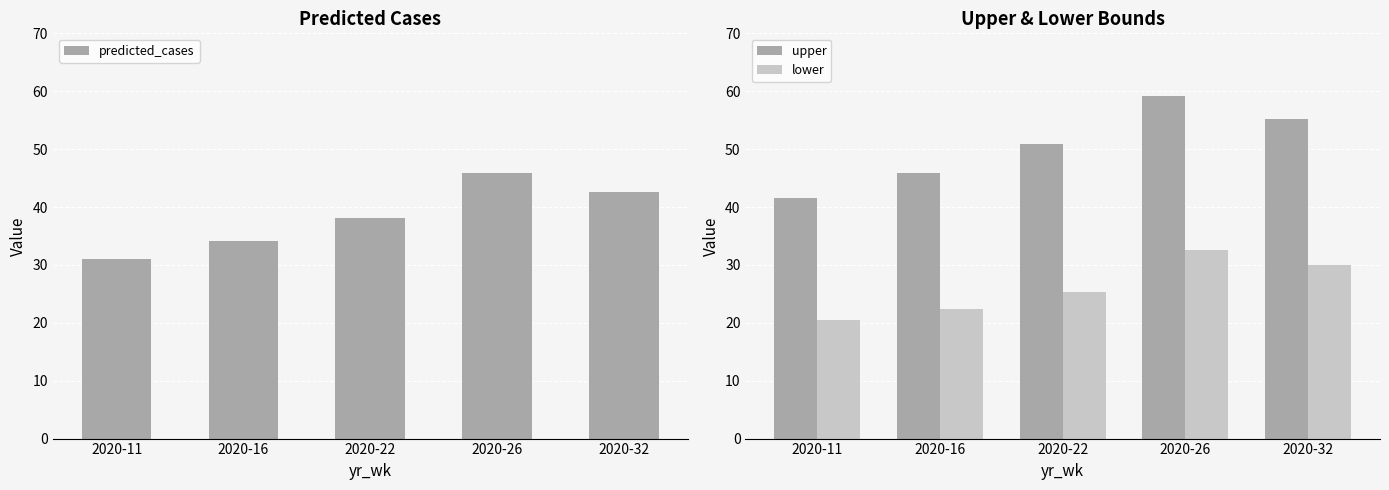

What is the difference between the maximum and minimum values in the lower series?

12.1